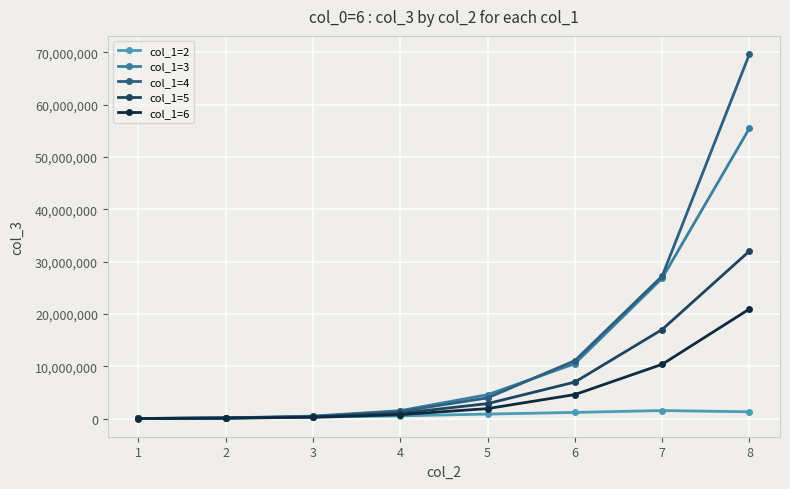

What is the difference between the col_1=6 values at 7 and 6?

5781097